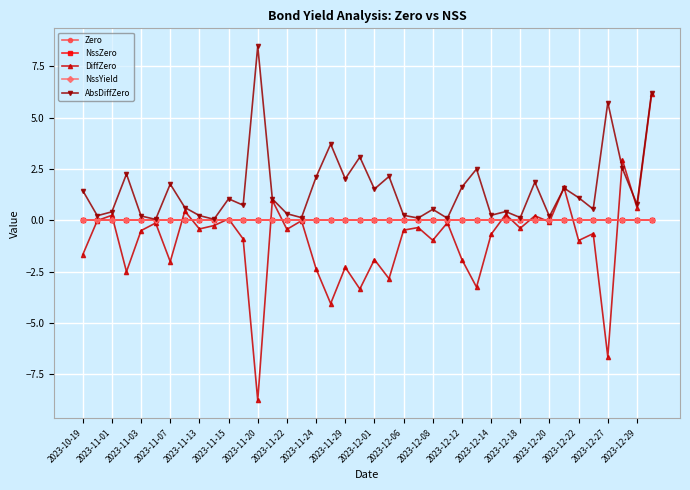

Which series has the largest range (max minus min)?

DiffZero